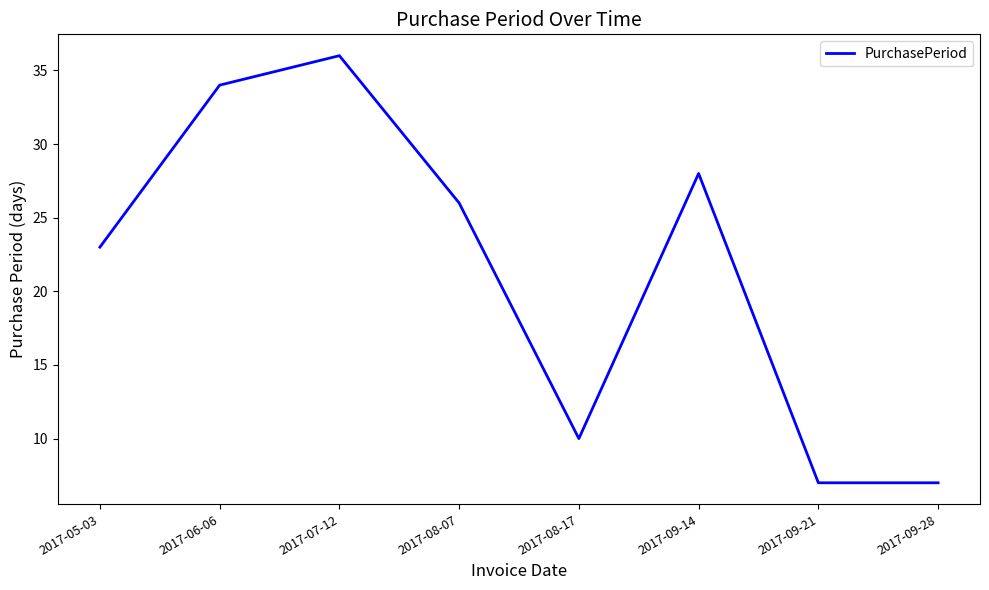

True or false: there are more than 0 points higher than both neighbors.

True